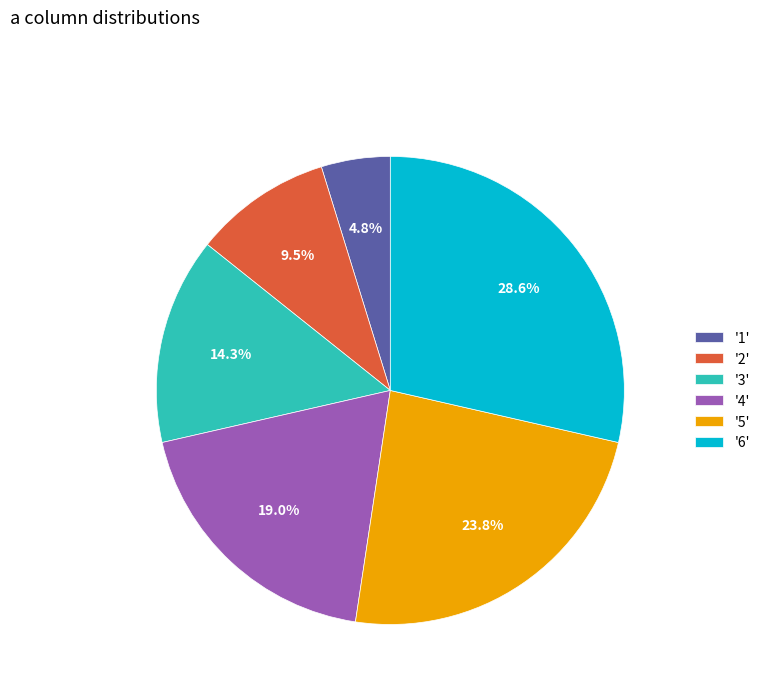

Which has a higher value, '2' or '4'?

'4'